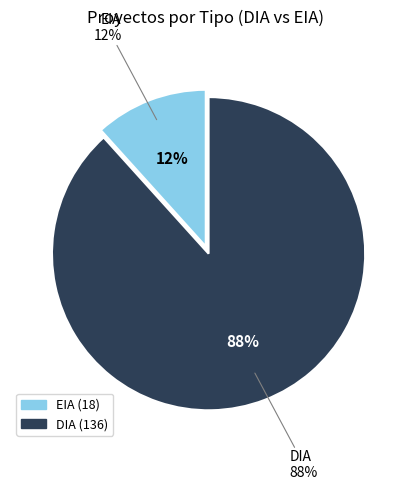

To the nearest percent, what portion does DIA represent?

88%